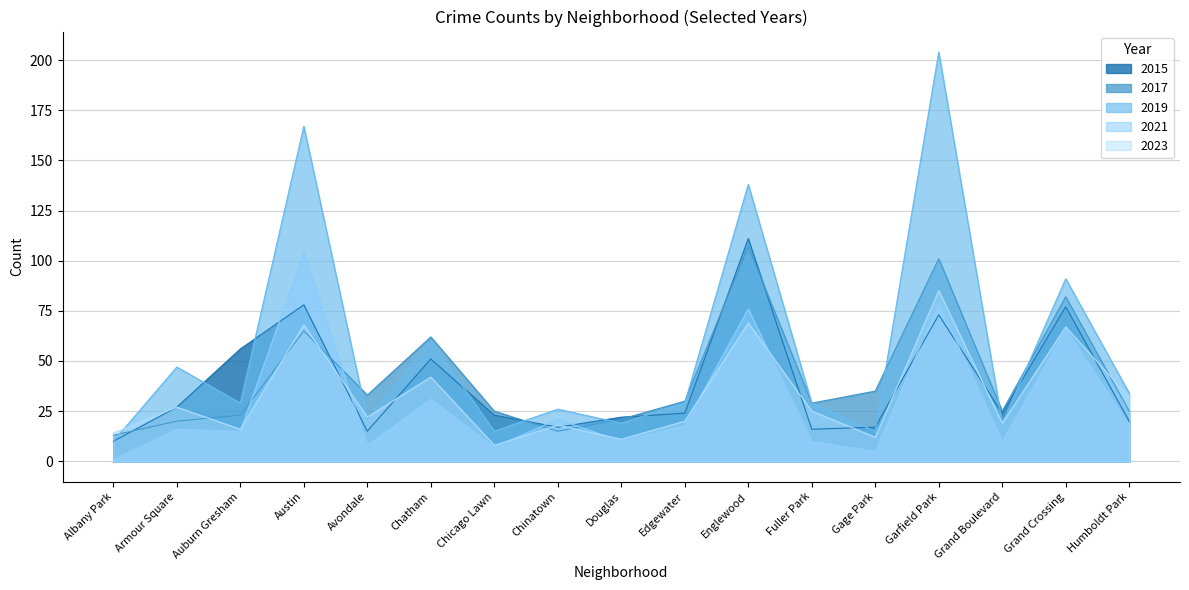

Between Chatham and Chicago Lawn, which series saw the biggest shift?

2019